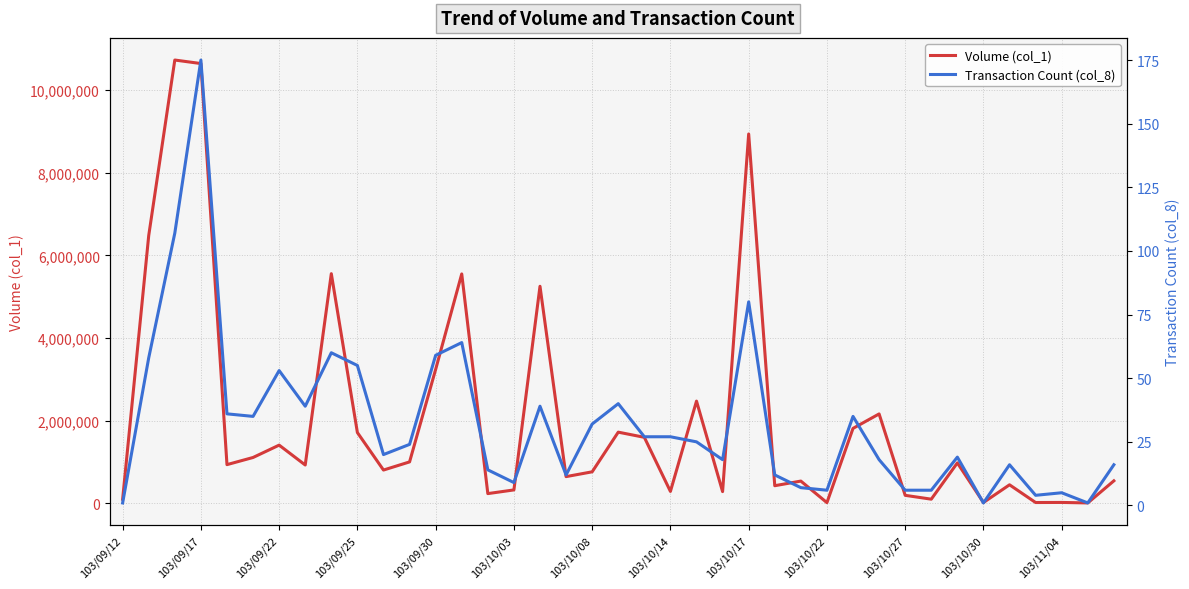

The value of Volume (col_1) at 103/10/08 is 763000. True or false?

True